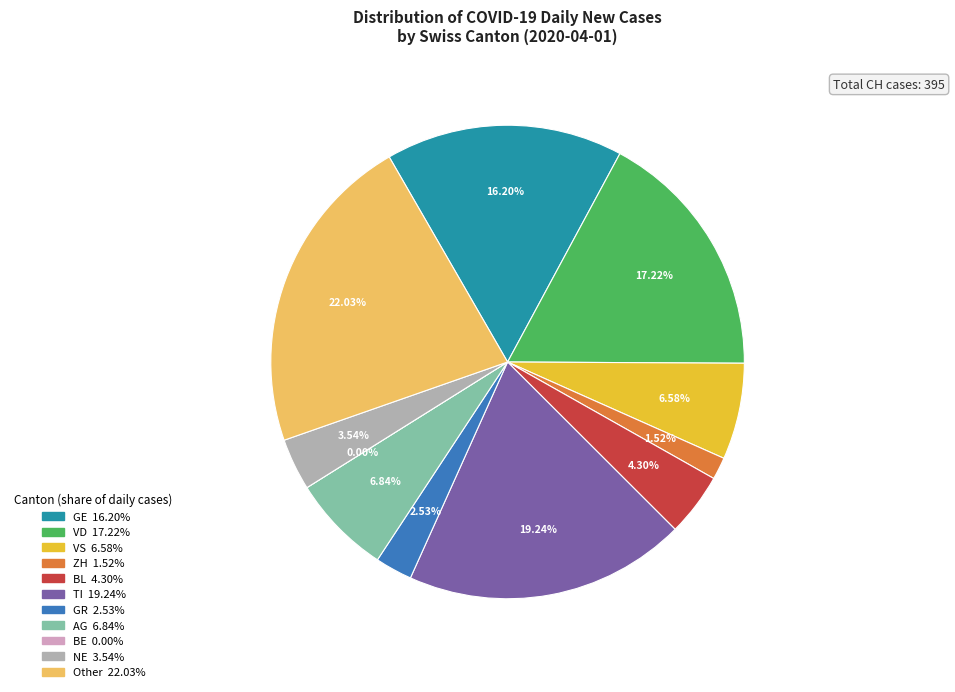

Is there any slice that represents more than half of the pie?

No